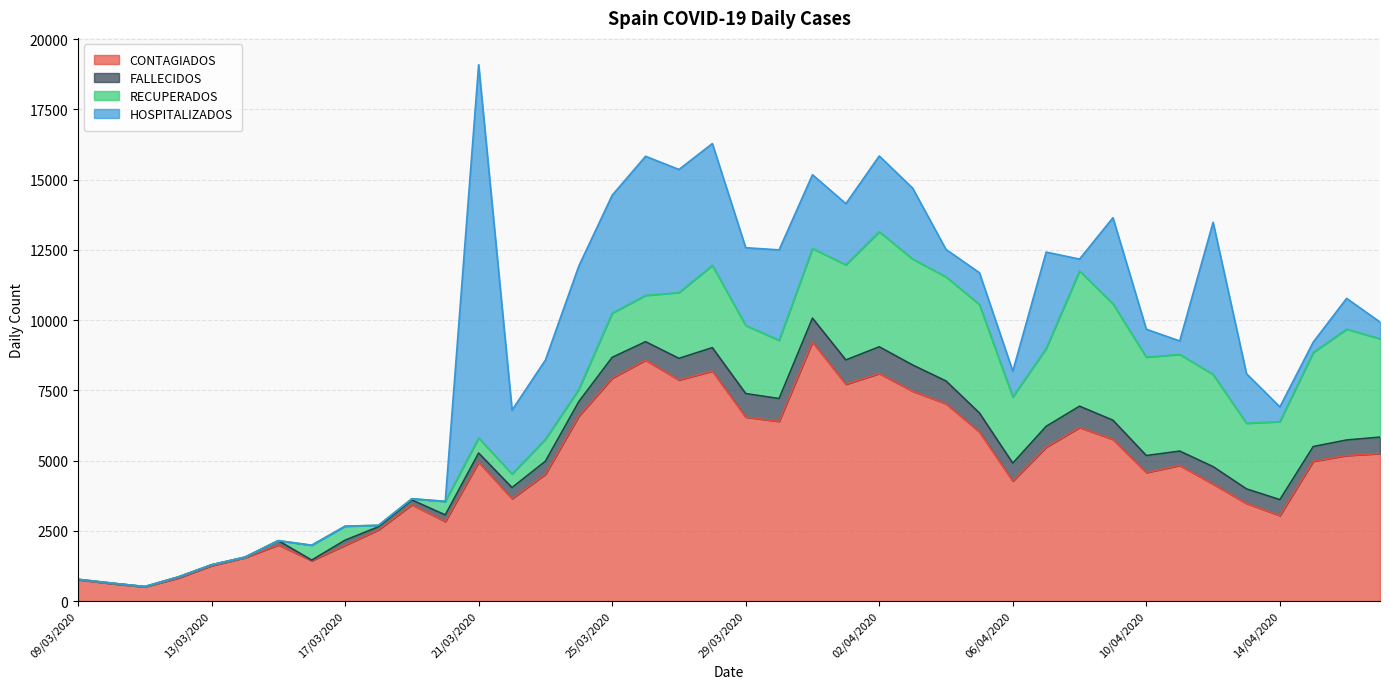

The RECUPERADOS series shows 3706 at 04/04/2020. True or false?

True